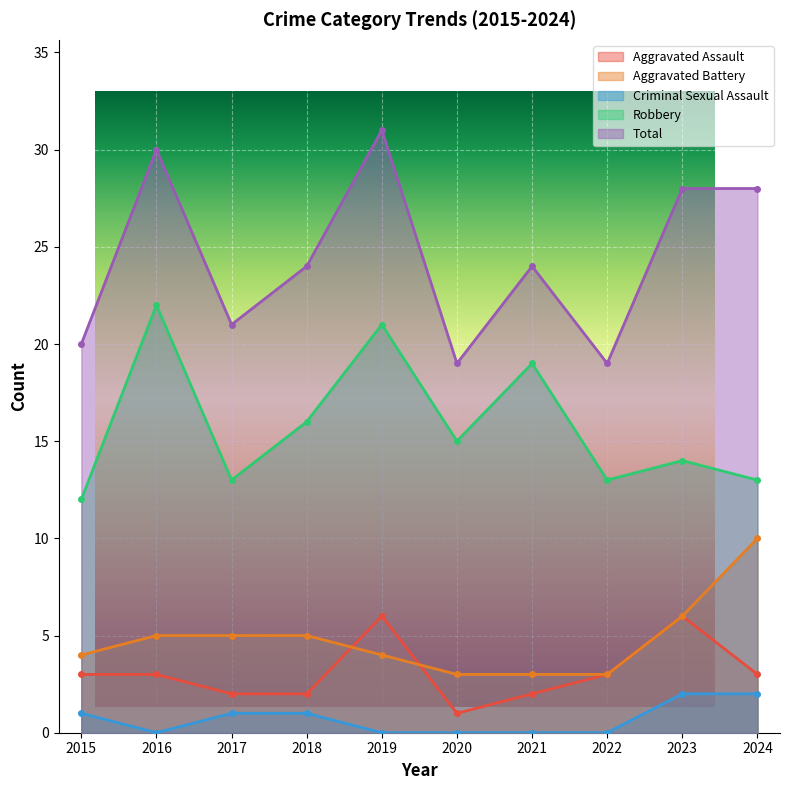

At which category does Criminal Sexual Assault reach its first local valley?

2016